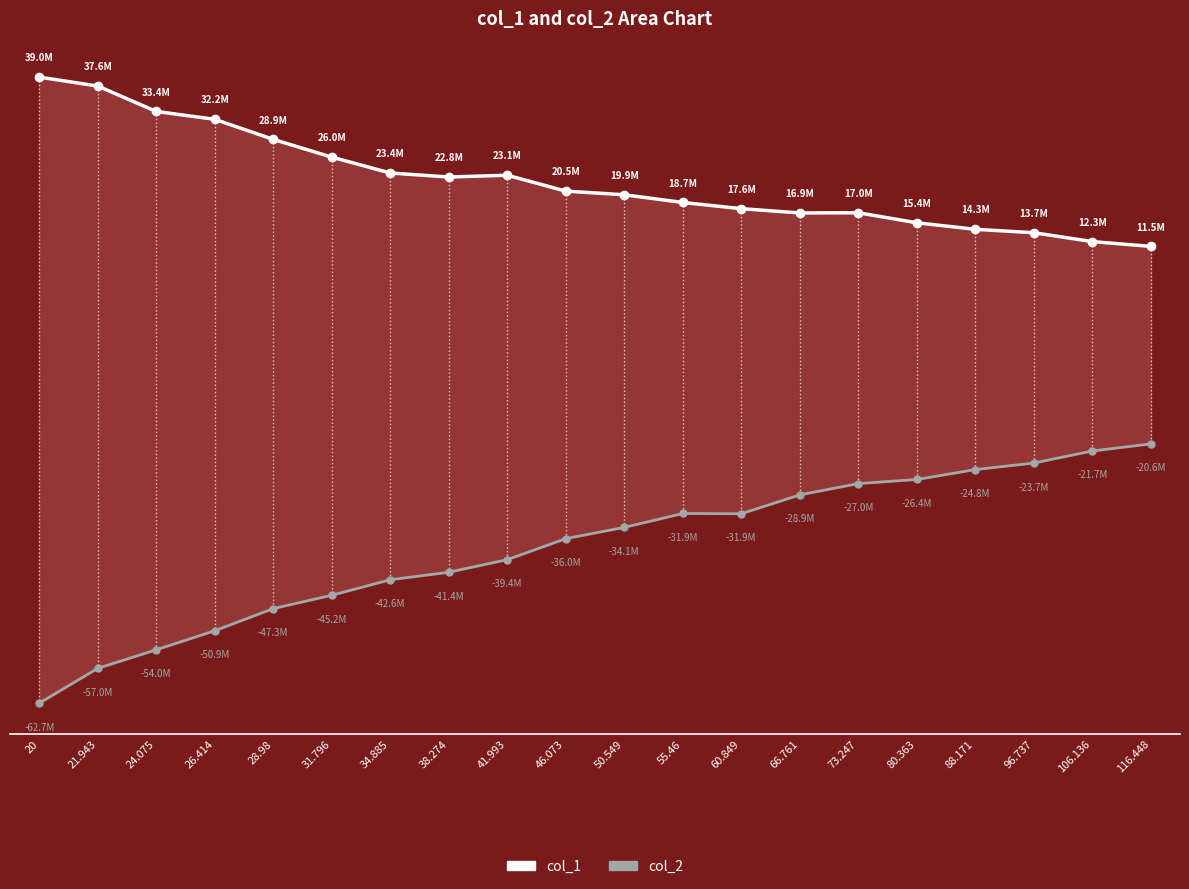

True or false: col_2 and col_1 intersect in this chart.

False